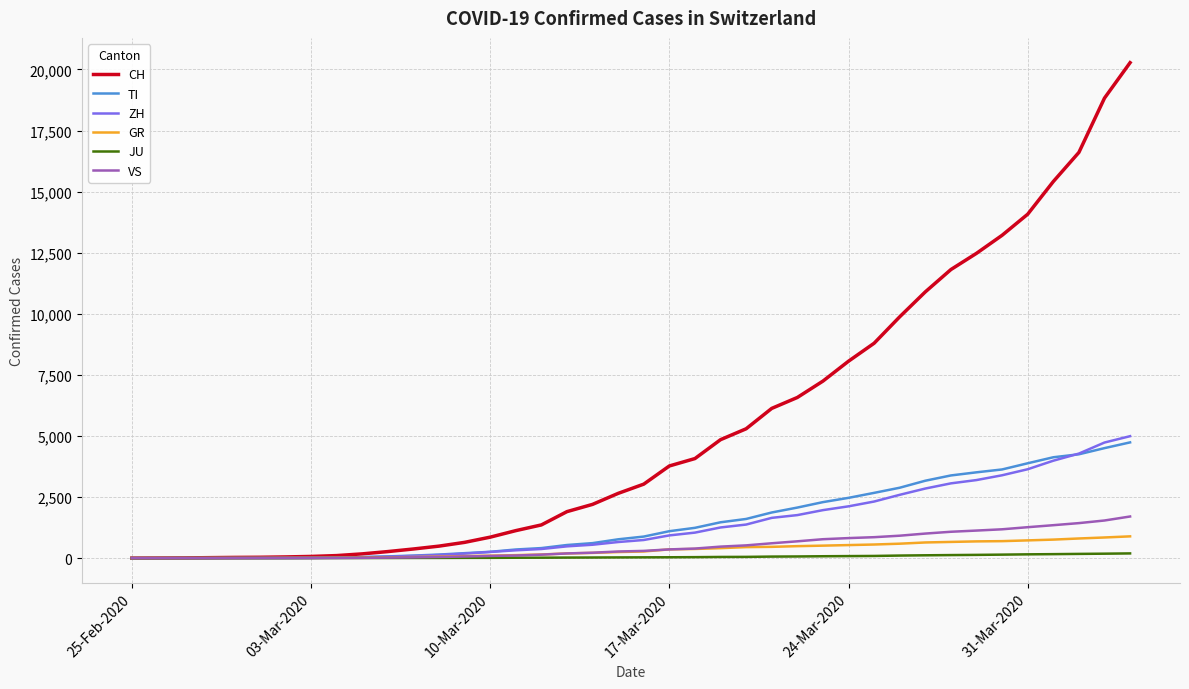

What is the maximum value shown in the chart?

20278